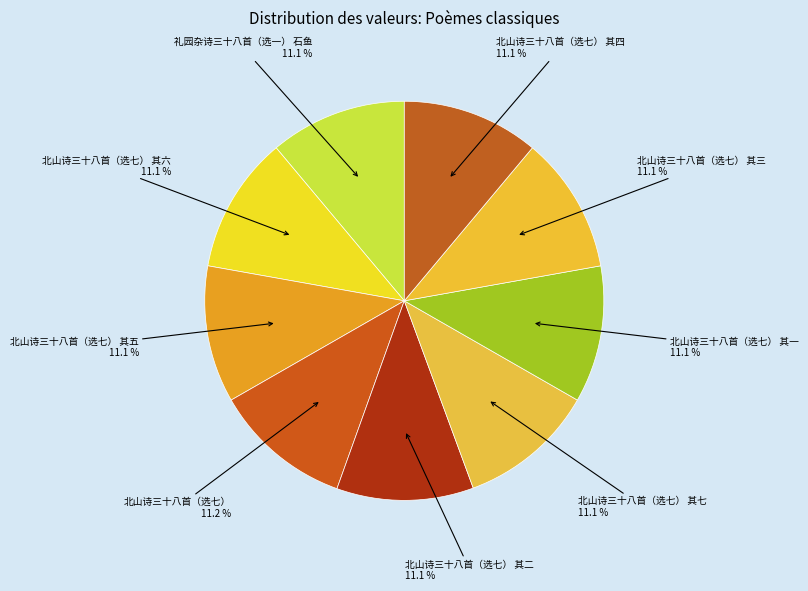

How much of the chart is everything except 礼园杂诗三十八首（选一） 石鱼?

88.9%